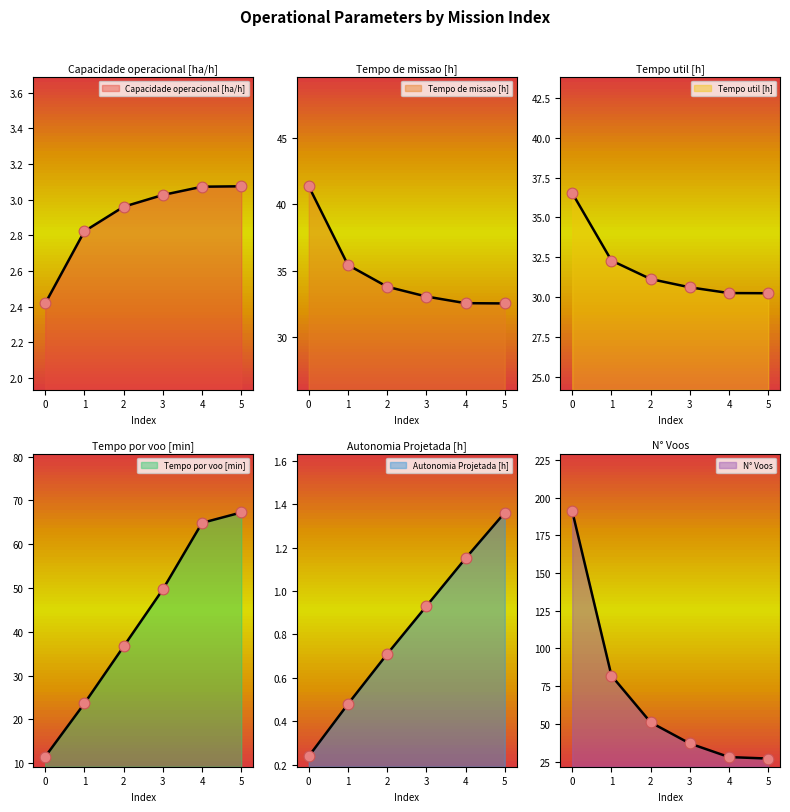

Is the value of Capacidade operacional [ha/h] at 0 greater than the value of N° Voos at 1?

No